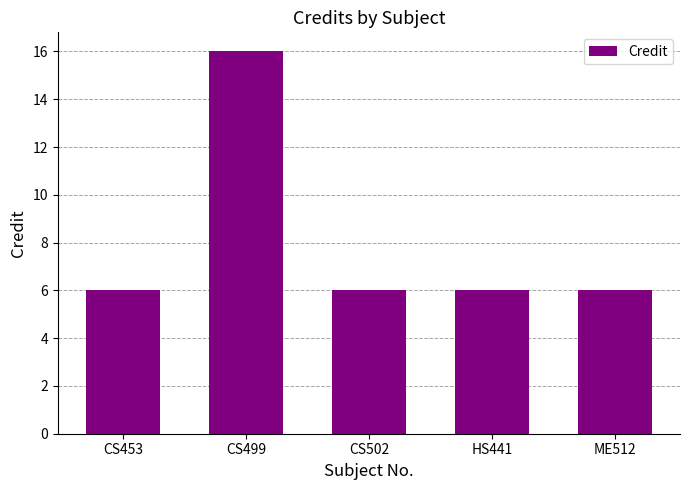

Are the bars grouped side by side (vs. stacked)?

No